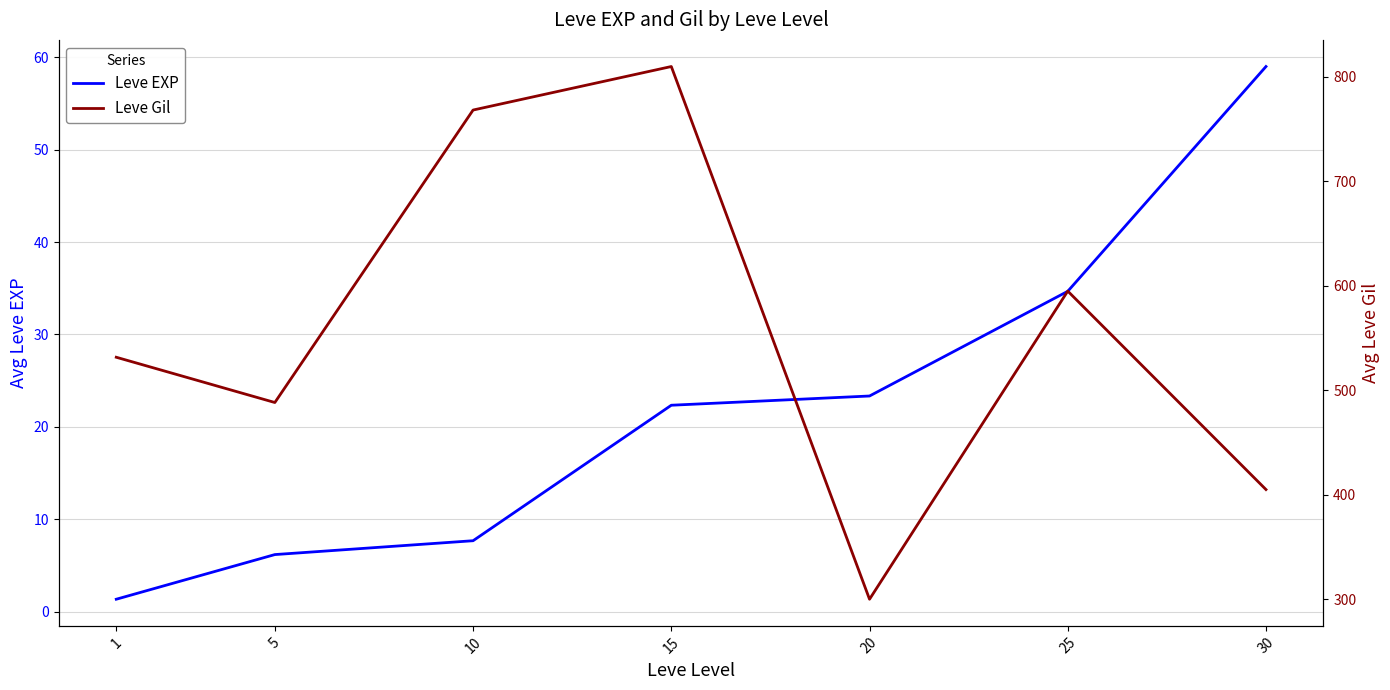

What is the average value of the Leve EXP series?

22.1